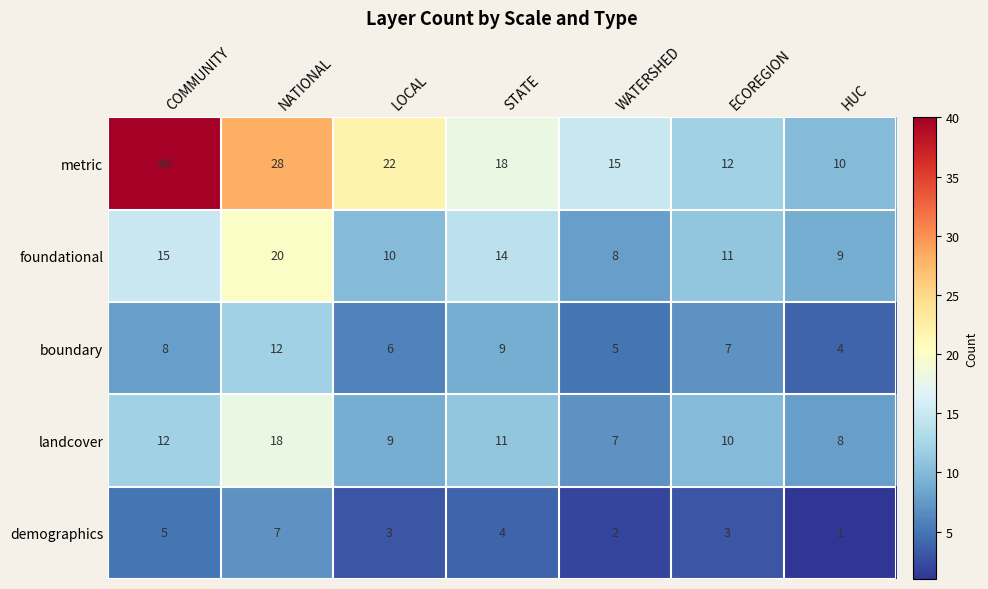

At LOCAL, list the series in order from smallest to largest.

demographics, boundary, landcover, foundational, metric